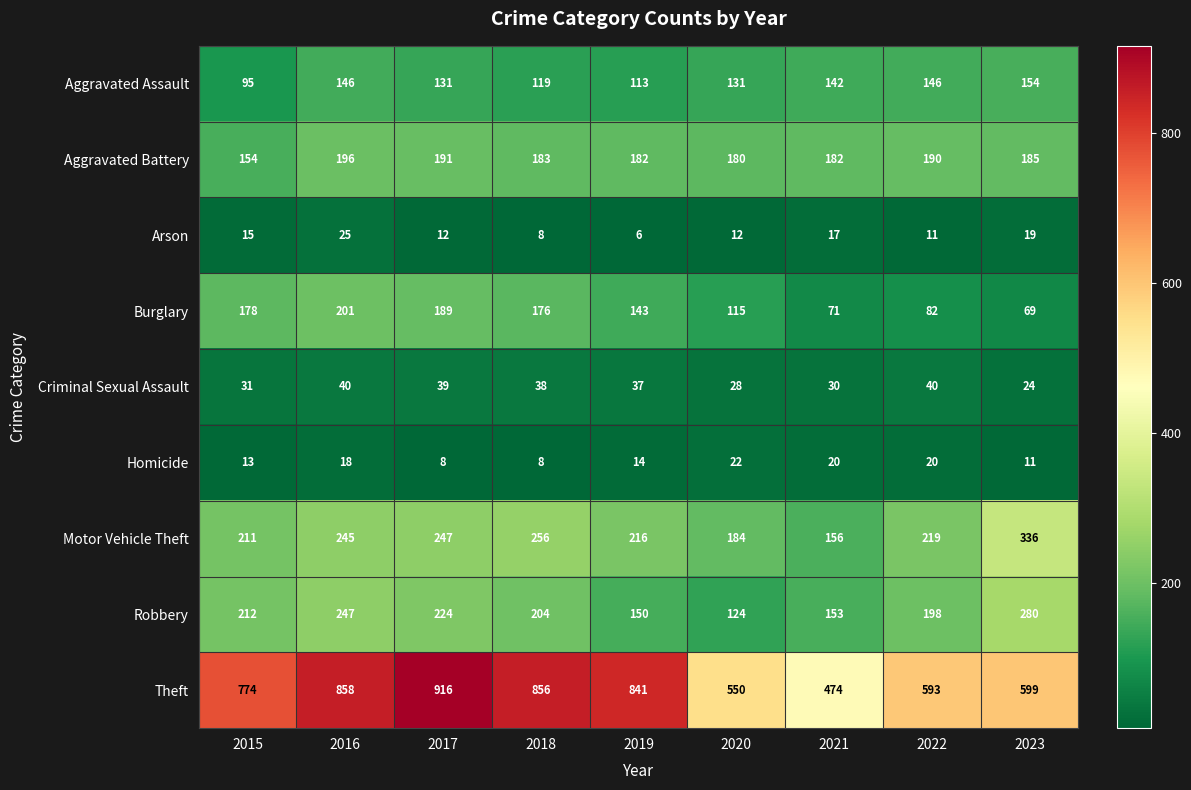

Is the value of Homicide at 2018 greater than the value of Aggravated Assault at 2023?

No